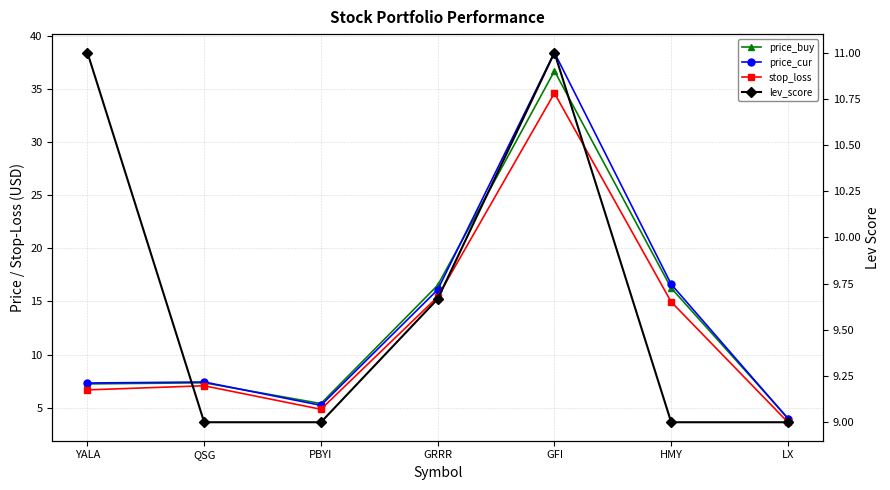

What is the sum of all stop_loss values?

87.2